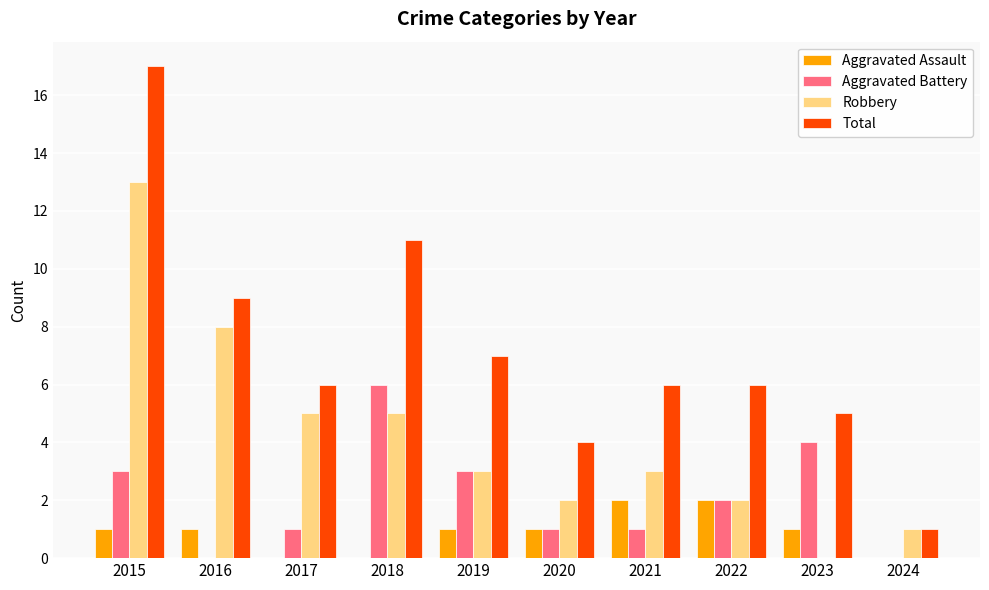

Which series changed the most between 2015 and 2023?

Robbery